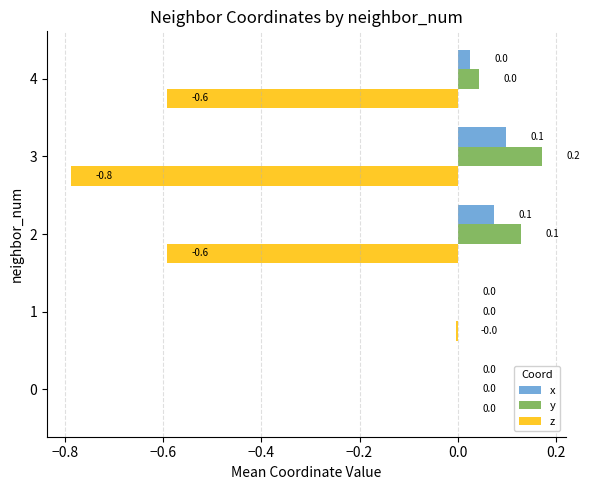

Which category has the highest value in the x series?

3